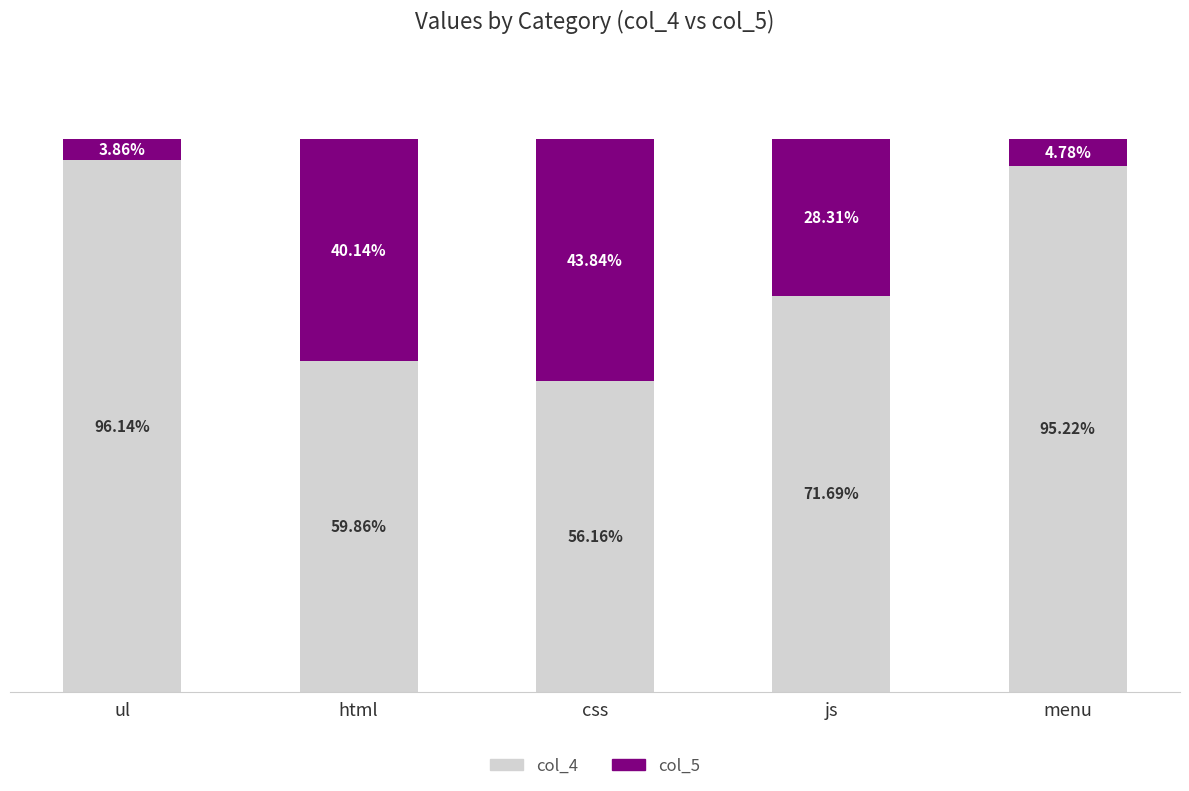

Where is col_4 nearest to the value 76?

js